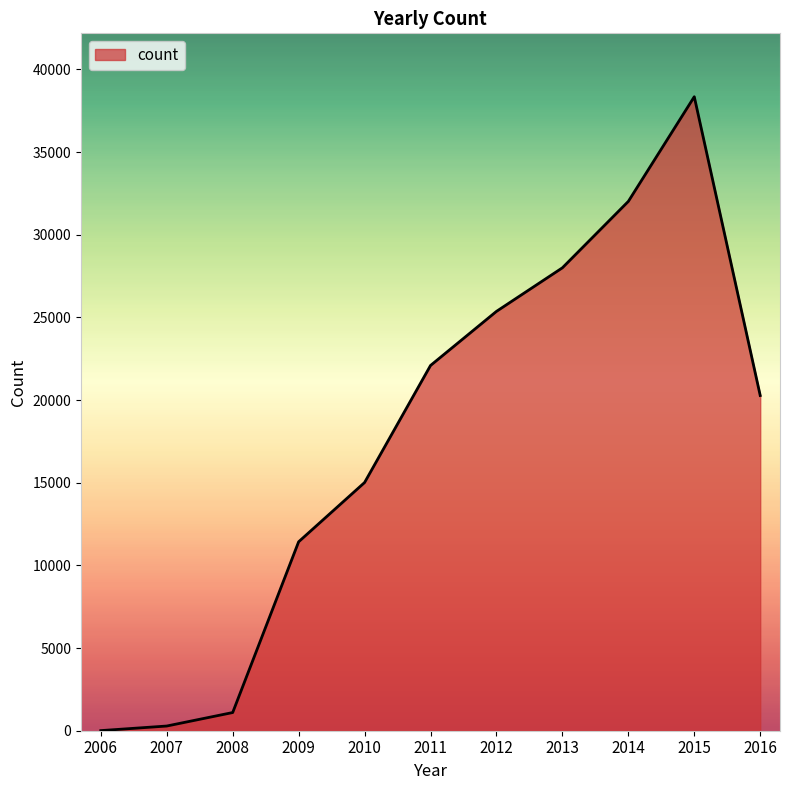

Where is the data nearest to the value 19177?

2016